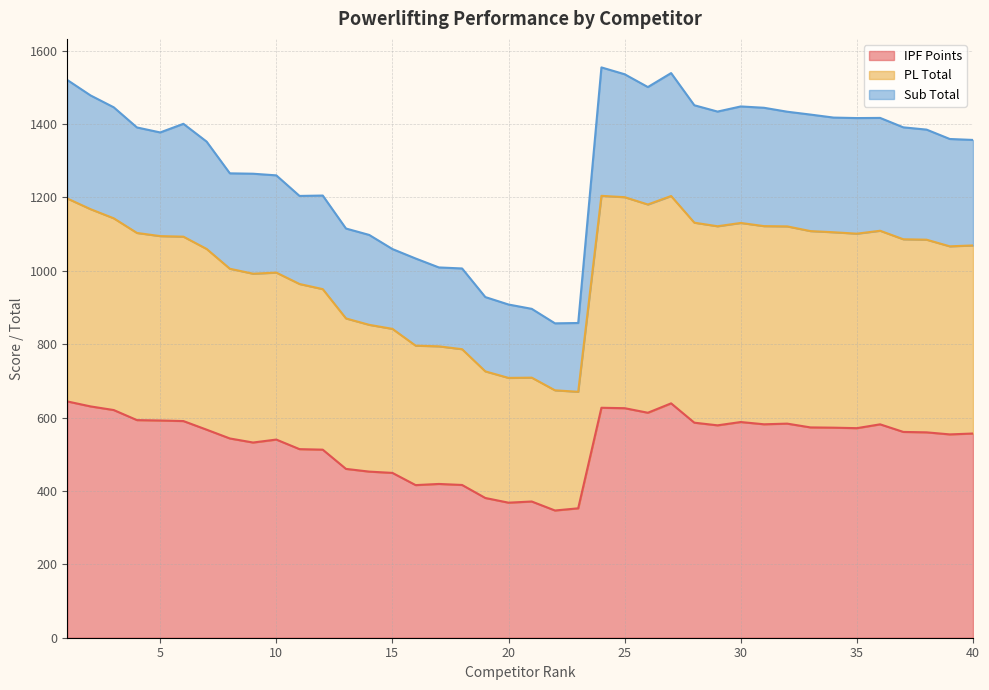

What is the difference between the maximum and minimum values in the IPF Points series?

297.2